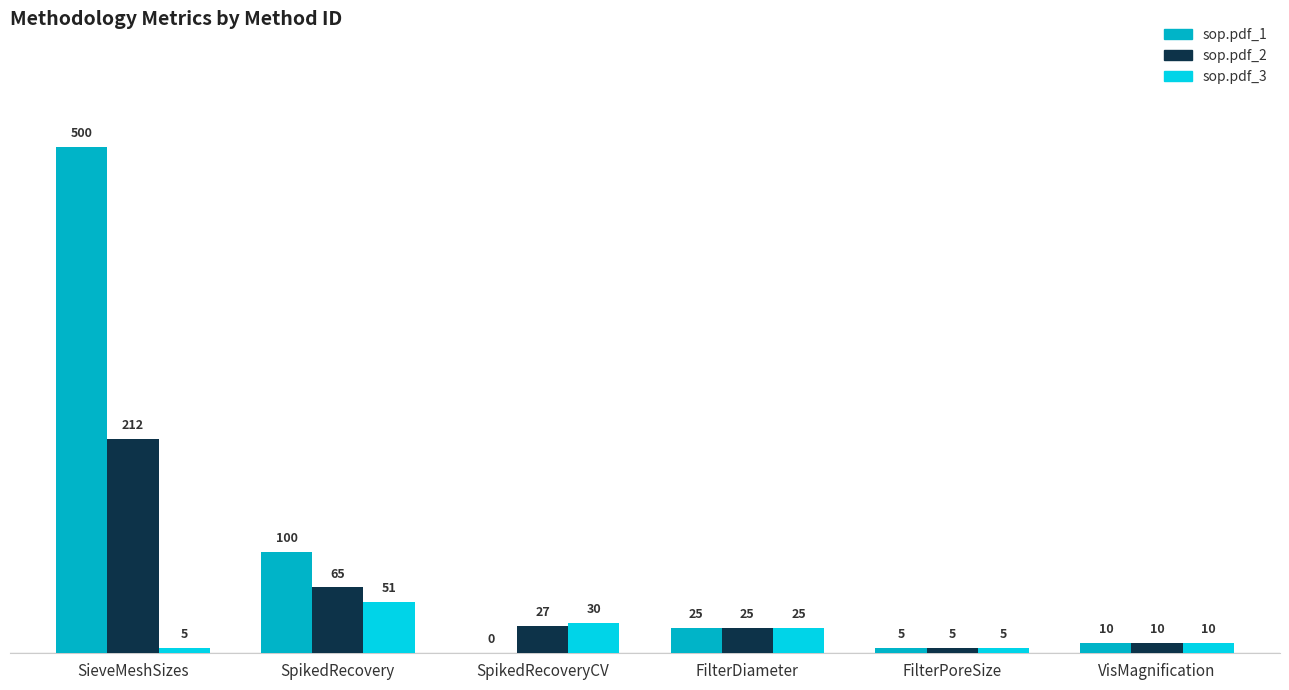

What is the total value across all series at SpikedRecoveryCV?

57